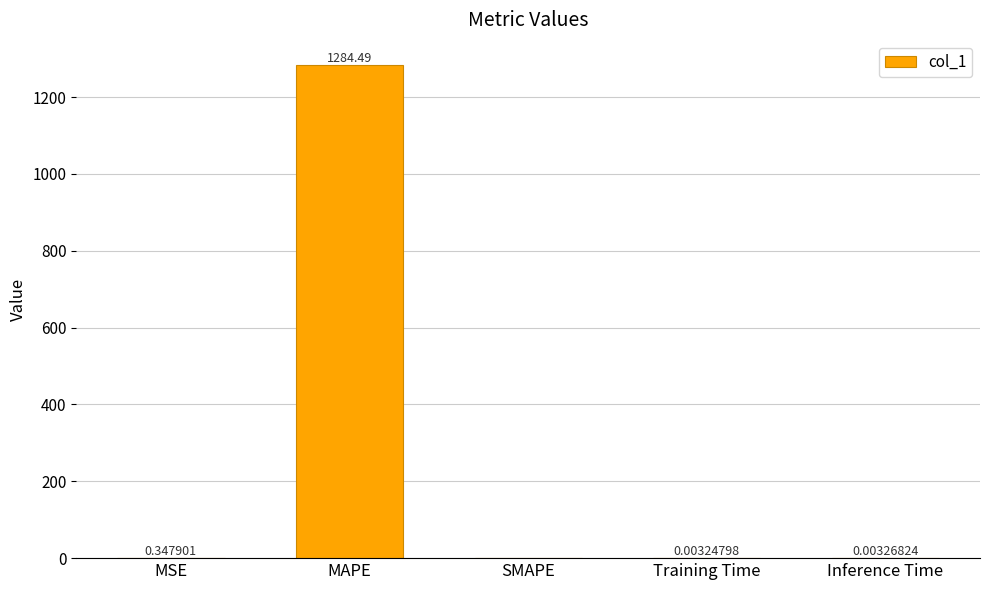

How many data points does each series have?

5